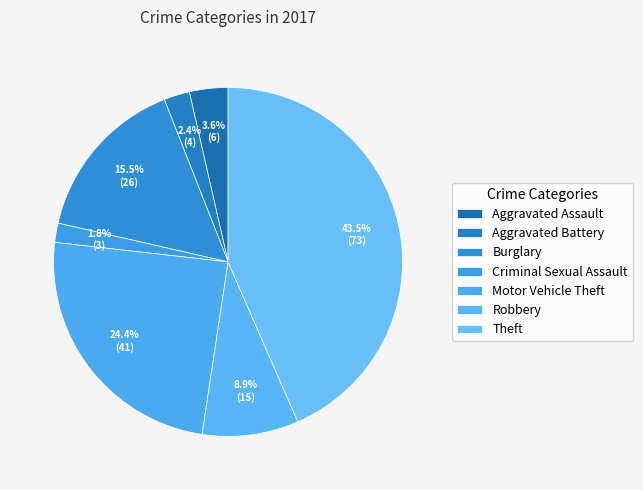

Do Theft and Aggravated Assault together represent more than half of the pie?

No